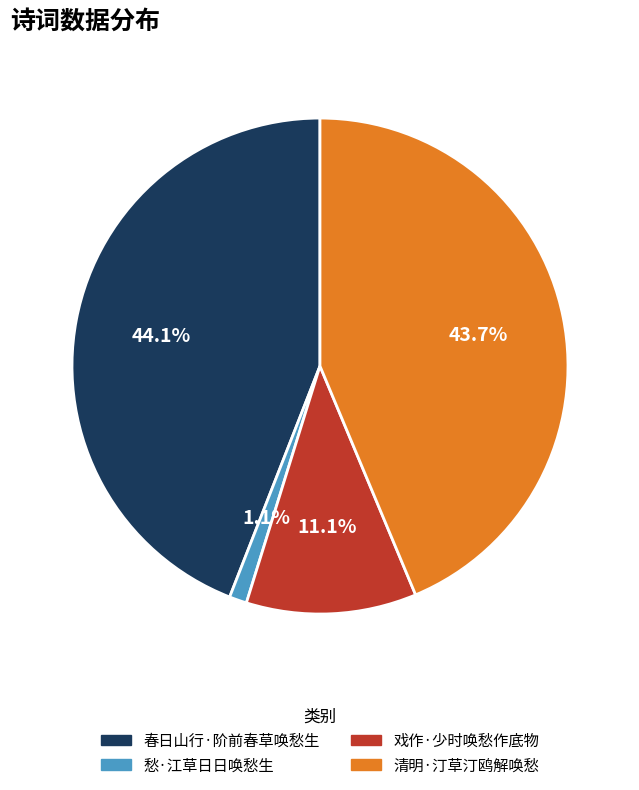

Which slice is the smallest?

愁·江草日日唤愁生